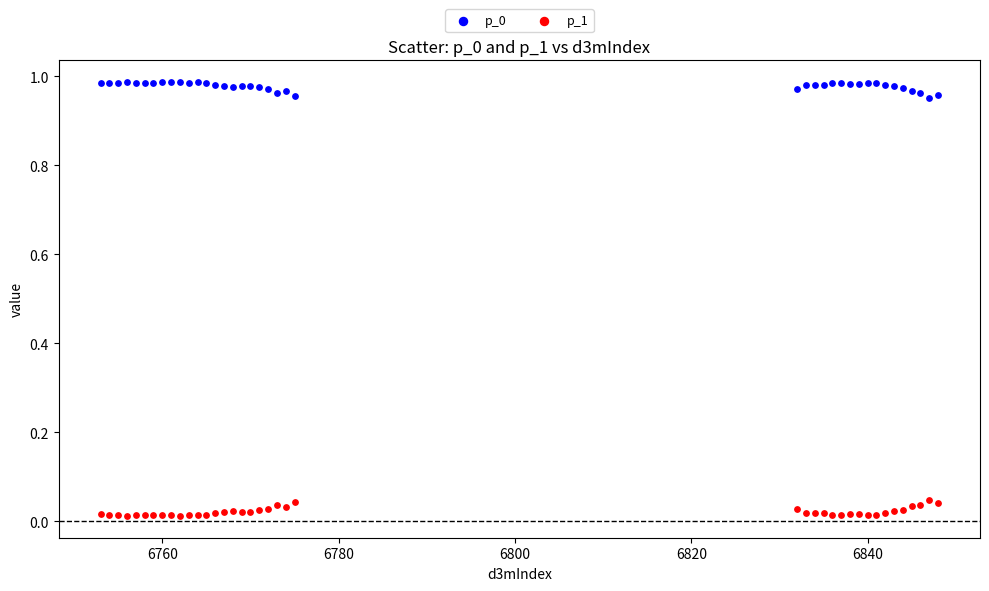

Which series reaches the minimum Y coordinate?

p_1